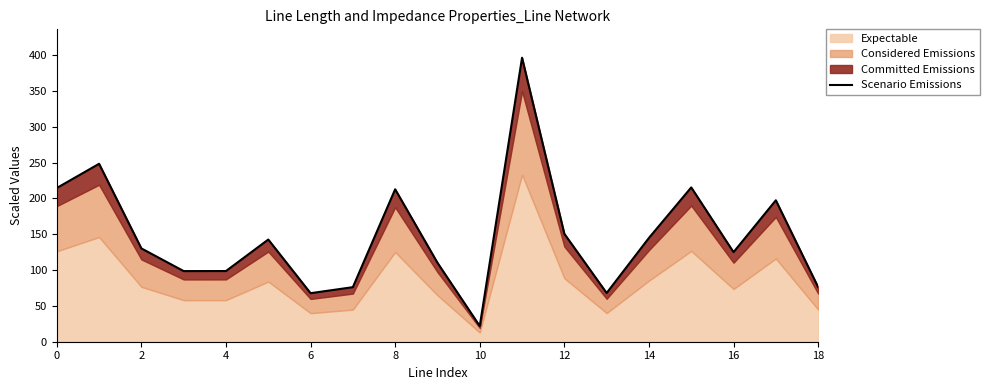

What is the smallest value displayed?

21.9